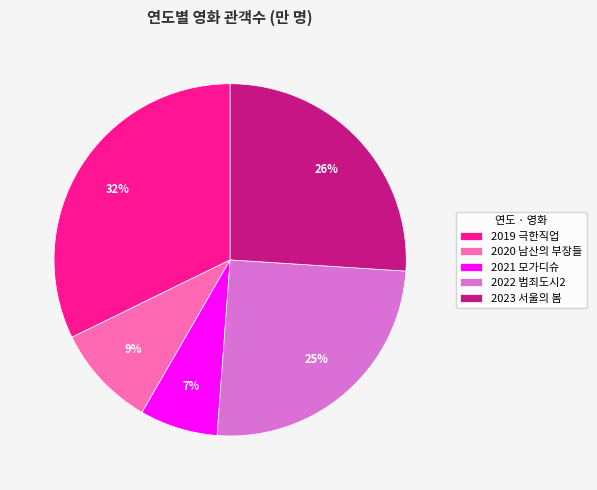

Which slice is the smallest?

2021 모가디슈